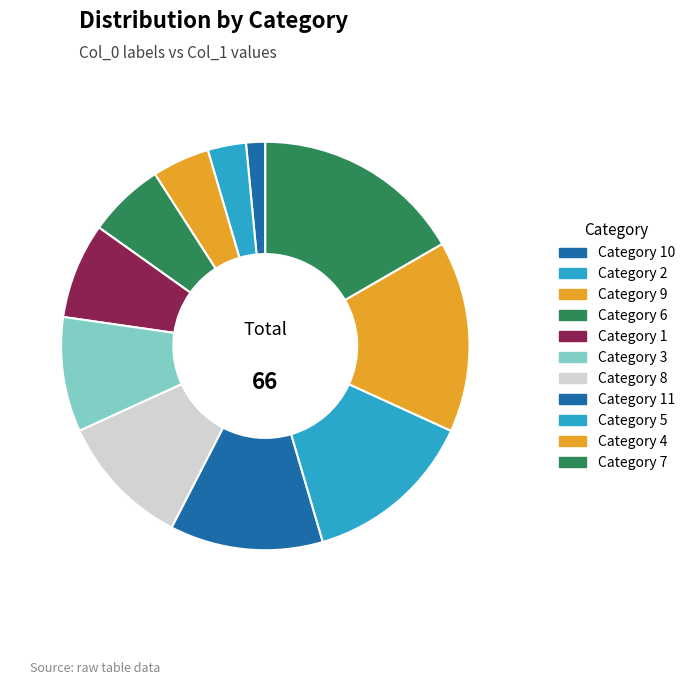

To the nearest percent, what is the difference between the largest and smallest slice percentages?

15%